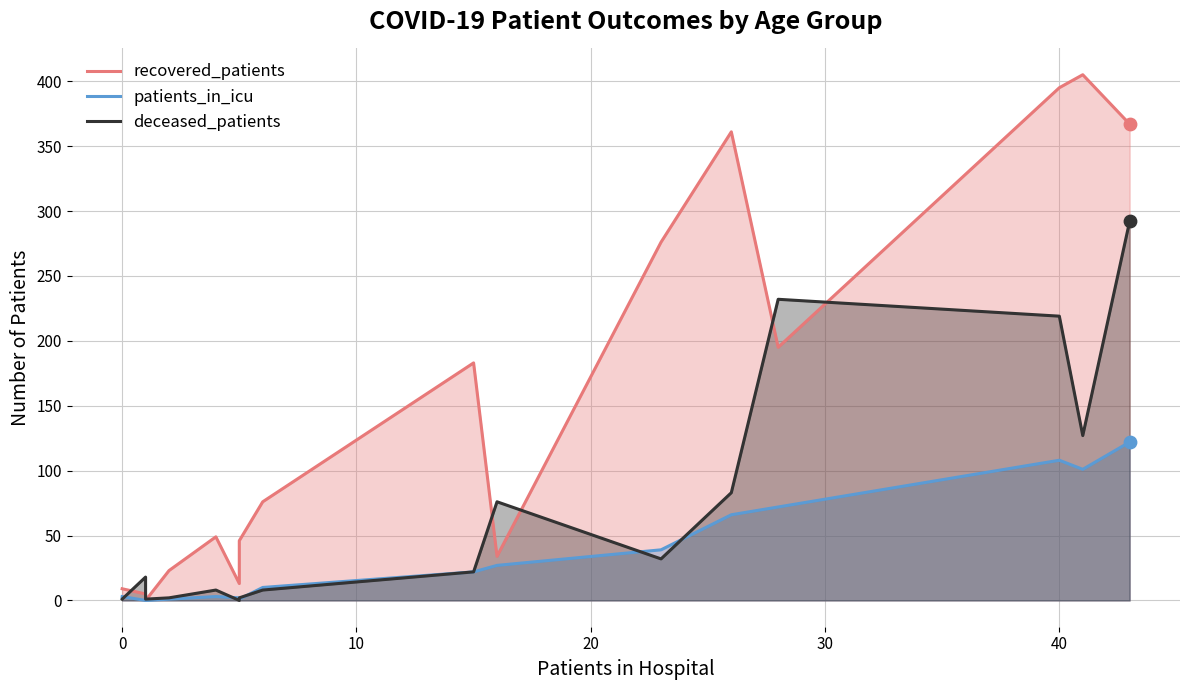

At how many categories does at least one series exceed 173?

7